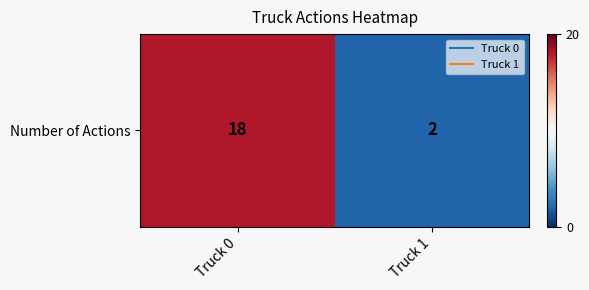

What is the greatest value displayed?

18